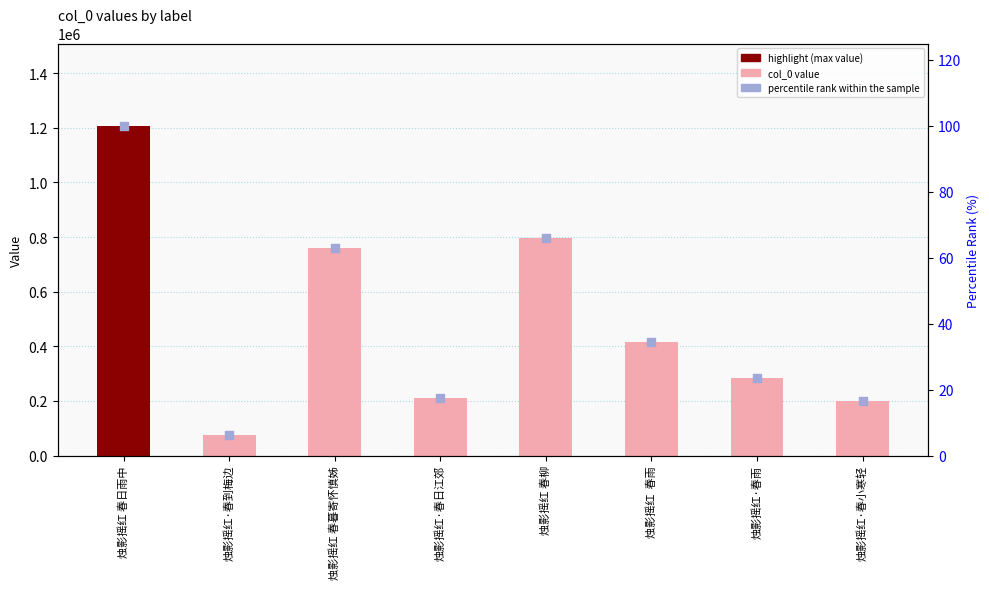

Is the value of col_0 at 烛影摇红 春日雨中 greater than the value of percentile rank within the sample at 烛影摇红·春日江郊?

Yes